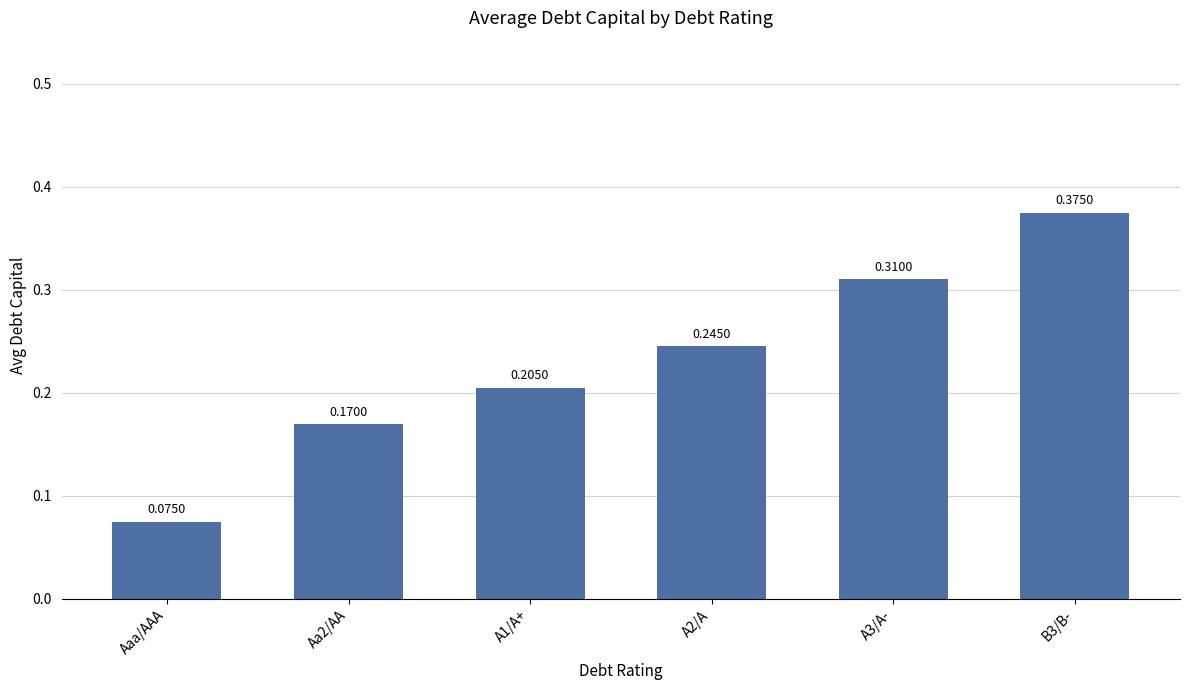

List the labels in order of value, largest first.

B3/B-, A3/A-, A2/A, A1/A+, Aa2/AA, Aaa/AAA